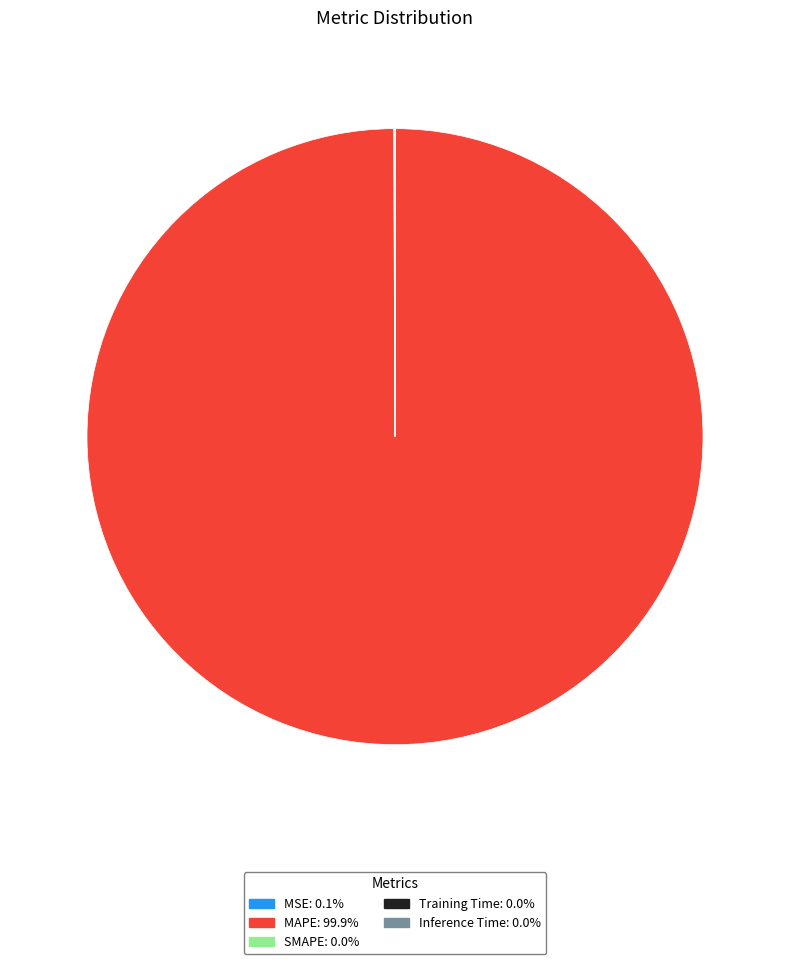

Does any single category account for the majority?

Yes